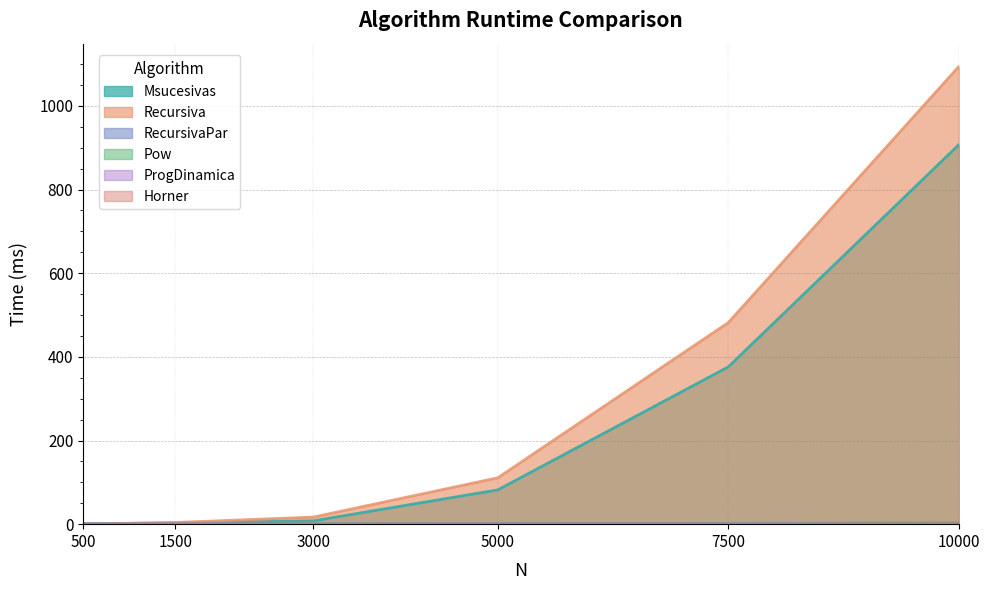

What is the difference between the maximum and minimum values in the Msucesivas series?

906